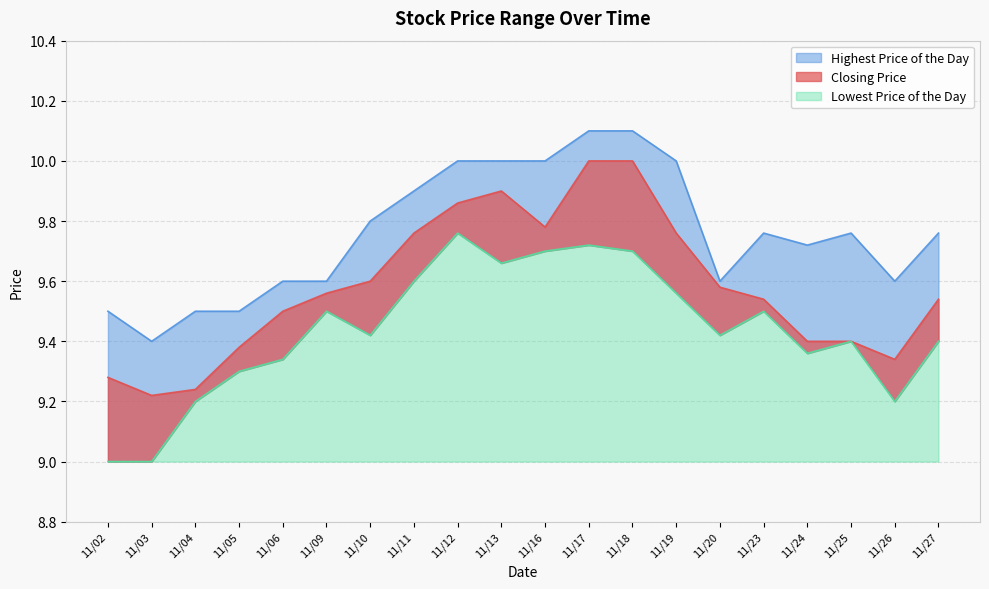

What are all the series names shown in the legend?

Closing Price, Highest Price of the Day, Lowest Price of the Day